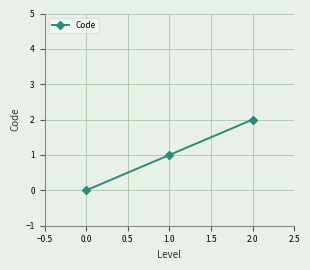

What is the average value?

1